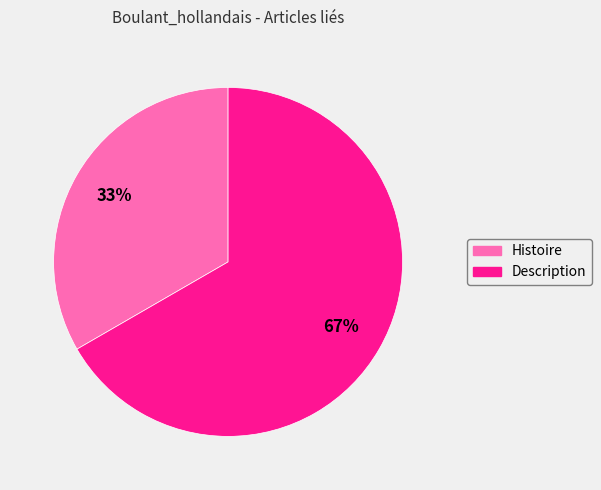

Between Histoire and Description, which is larger?

Description